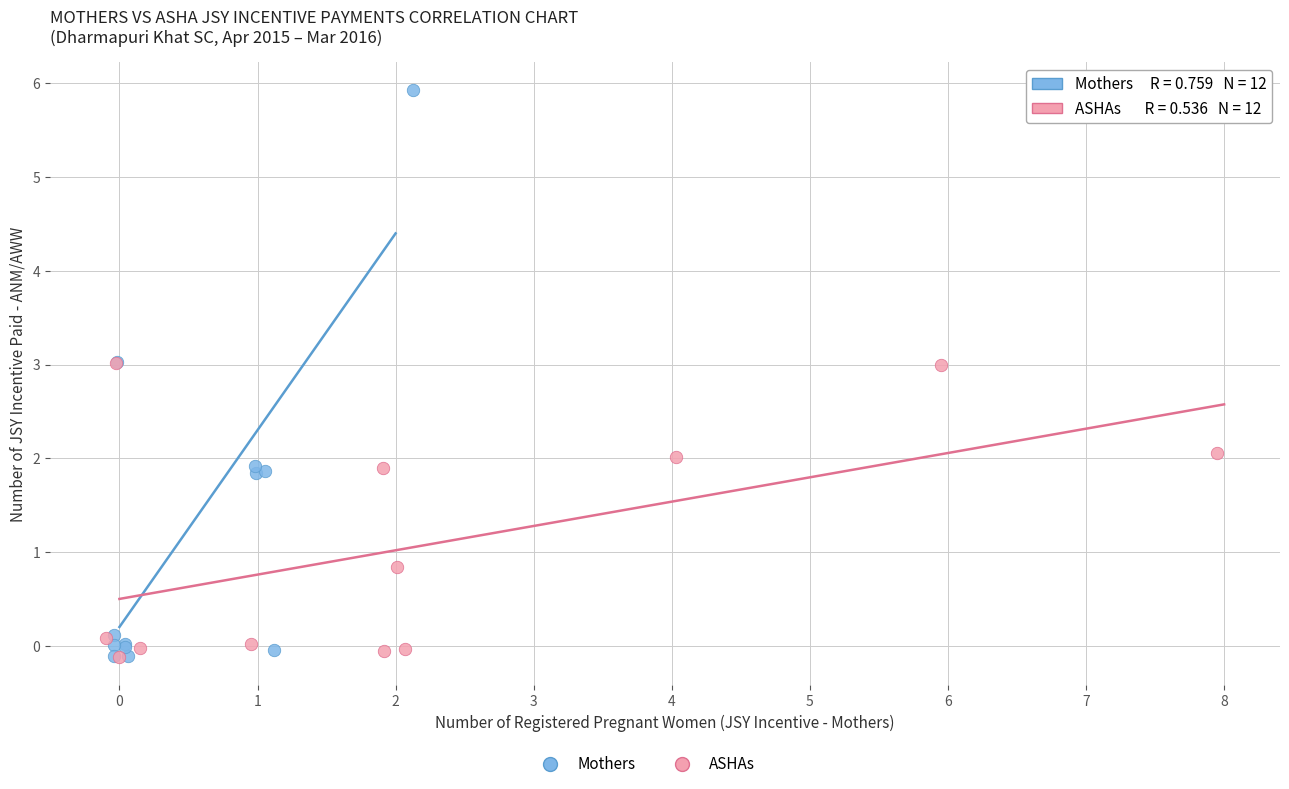

Which series has the widest spread of Y values?

Mothers